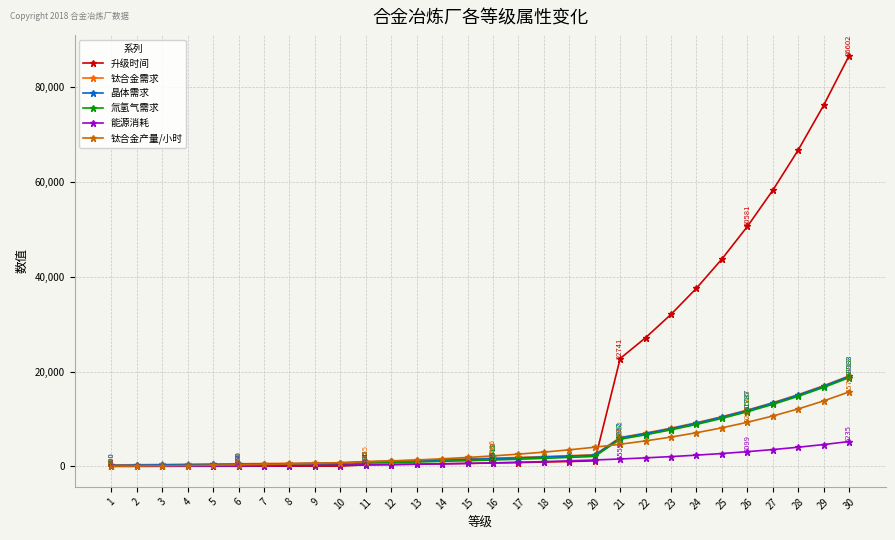

What is the sum of the 能源消耗 values at 5 and 10?

341